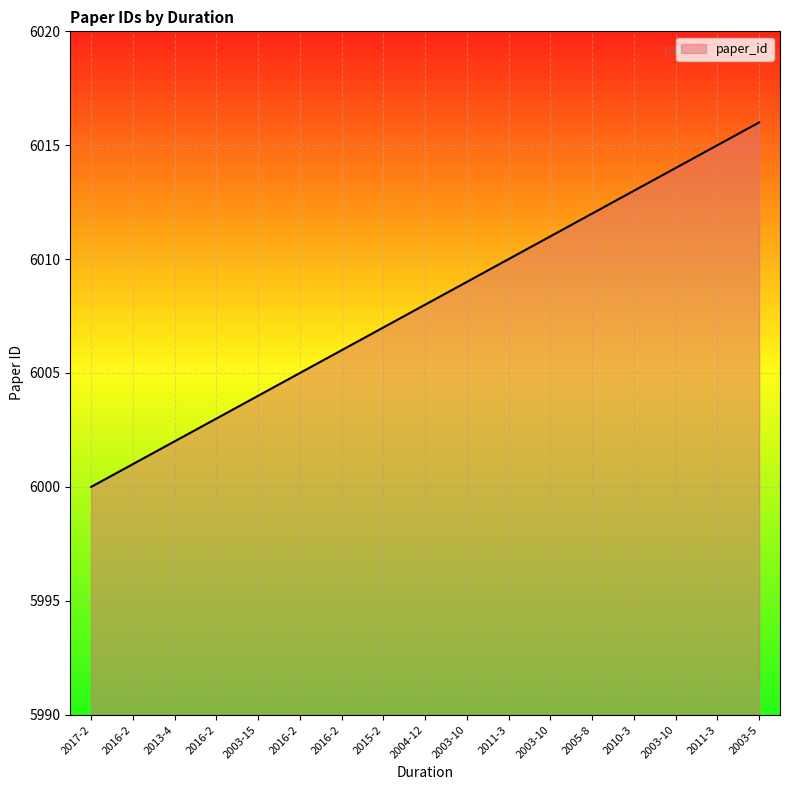

How many distinct data groups are displayed?

1